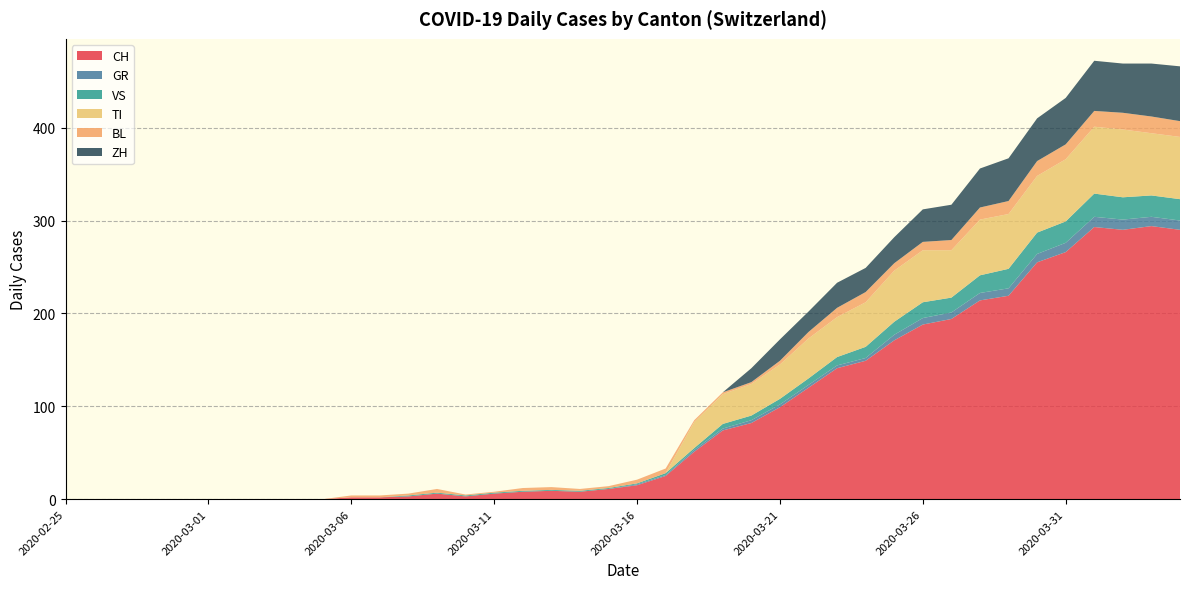

Reading left to right, extract all data points from this chart.

CH: 0	0	0	0	0	0	0	0	0	0	2	2	3	6	3	6	8	9	8	11	15	25	51	74	82	99	120	141	149	171	188	194	214	219	255	266	293	290	294	290
GR: 0	0	0	0	0	0	0	0	0	0	0	0	0	0	0	0	0	0	0	0	1	1	2	2	3	3	3	3	3	6	7	7	8	8	9	10	11	11	10	10
VS: 0	0	0	0	0	0	0	0	0	0	0	0	1	1	1	1	1	1	1	1	1	2	2	5	5	6	7	9	12	14	17	16	19	21	23	23	25	24	23	23
TI: 0	0	0	0	0	0	0	0	0	0	0	0	0	0	0	0	0	0	0	0	0	0	28	32	34	37	43	43	48	55	56	51	60	59	61	67	72	73	67	67
BL: 0	0	0	0	0	0	0	0	0	0	2	2	2	4	1	1	3	3	2	2	4	5	2	2	2	4	7	10	11	8	9	11	13	14	16	16	17	18	18	17
ZH: 0	0	0	0	0	0	0	0	0	0	0	0	0	0	0	0	0	0	0	0	0	0	0	0	15	23	22	27	26	28	35	38	42	46	46	50	54	53	57	59